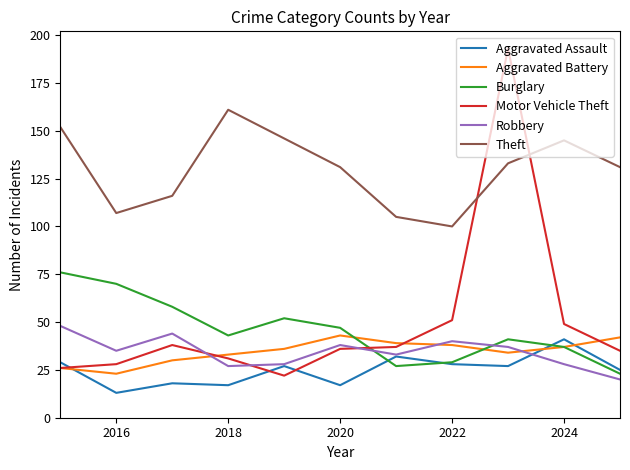

Which series has the largest range (max minus min)?

Motor Vehicle Theft